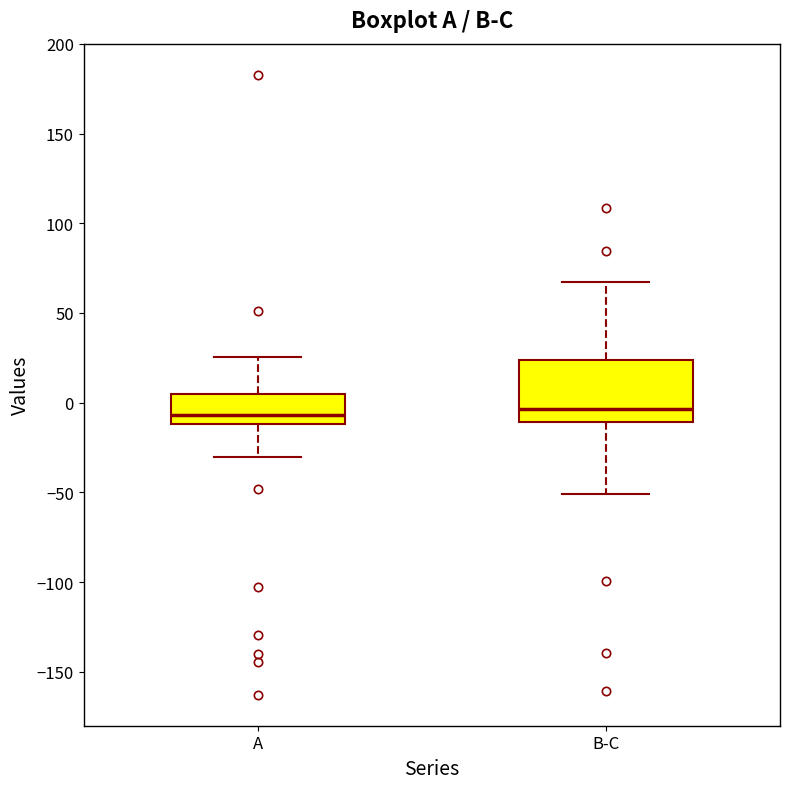

Reading left to right, read every box against the y-axis: the position of its median line, the range the box covers, and the ends of its whiskers. The values are not printed on the chart, so give them approximately, as read against the axis.

A: median -5, box -10 to 5, whiskers -30 to 25
B-C: median -5, box -10 to 25, whiskers -50 to 65